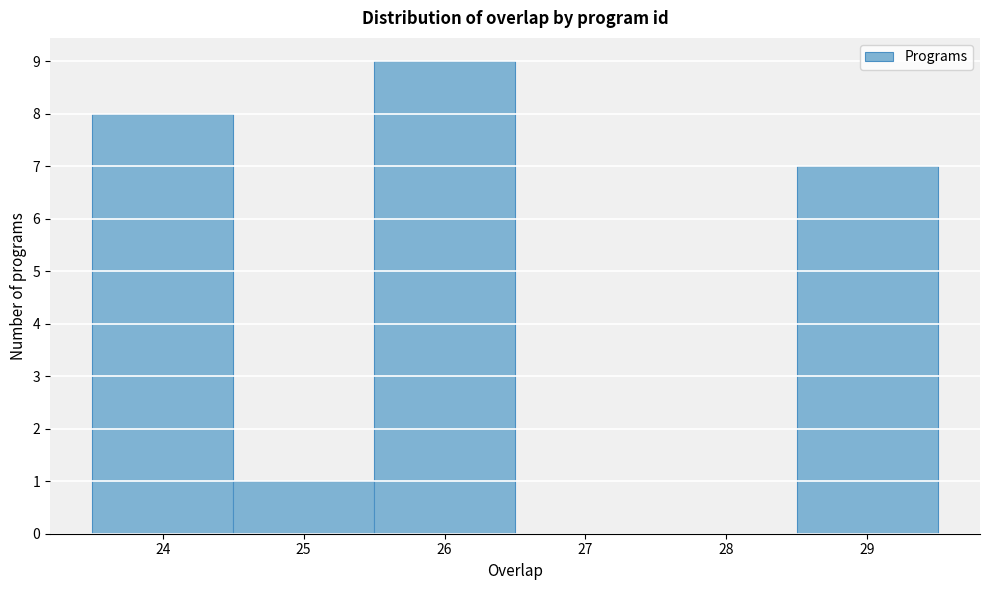

Reading left to right, list every bar in this chart as the range it spans on the x-axis followed by its height. The values are not printed on the chart, so give them approximately, as read against the axis.

23.5 to 24.5: 8
24.5 to 25.5: 1
25.5 to 26.5: 9
26.5 to 27.5: 0
27.5 to 28.5: 0
28.5 to 29.5: 7